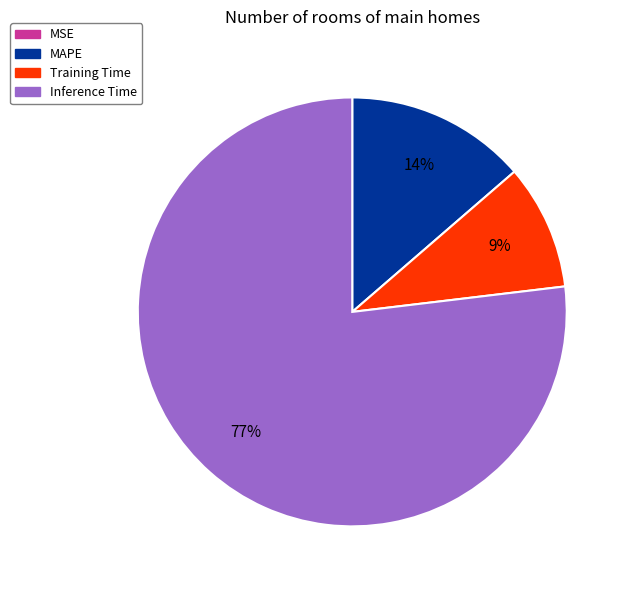

Does Inference Time account for over 50% of the chart?

Yes